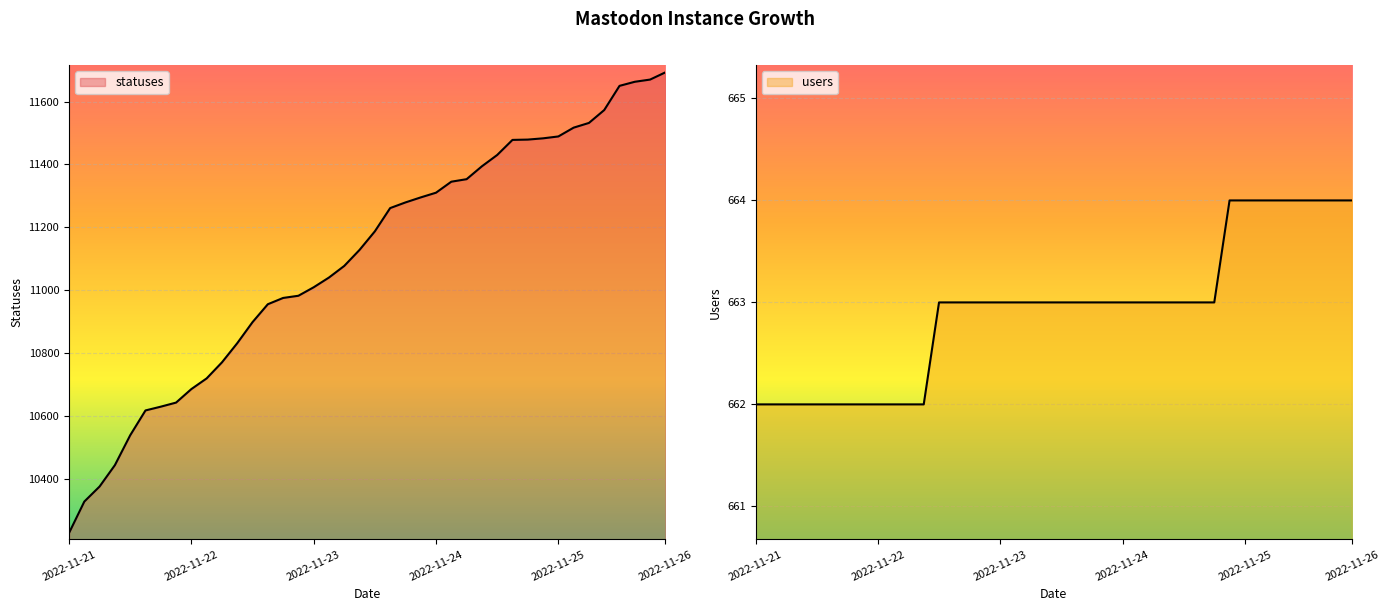

True or false: statuses and users intersect in this chart.

False